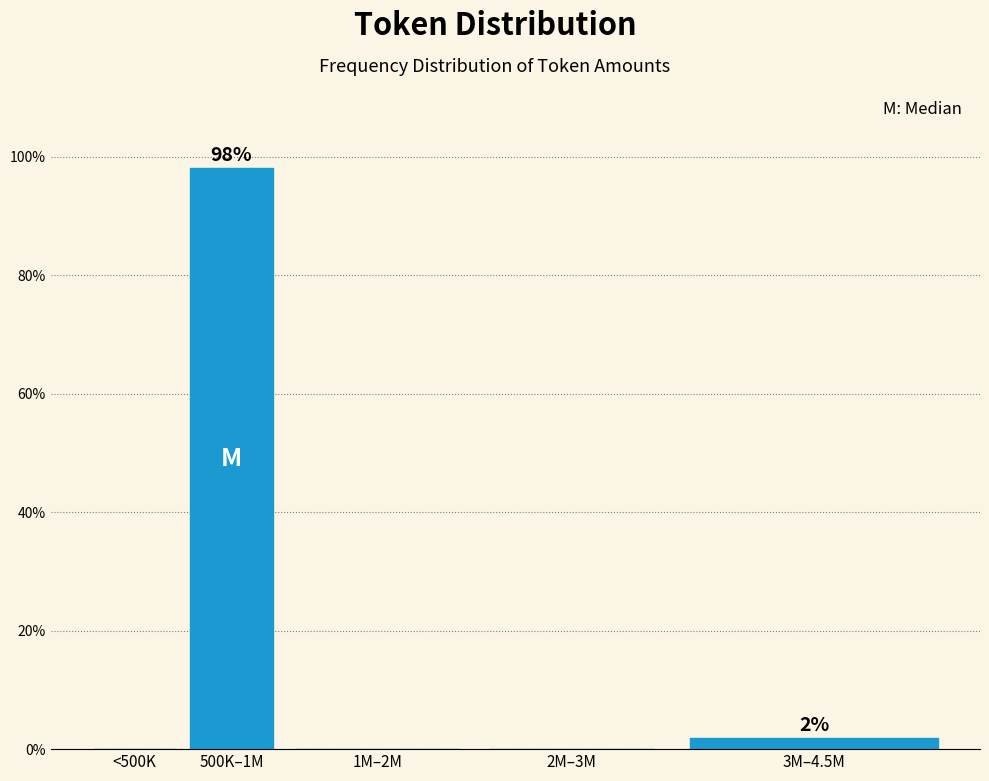

Reading left to right, extract all data points from this chart.

<500K=0.0	500K–1M=98.1	1M–2M=0.0	2M–3M=0.0	3M–4.5M=1.9